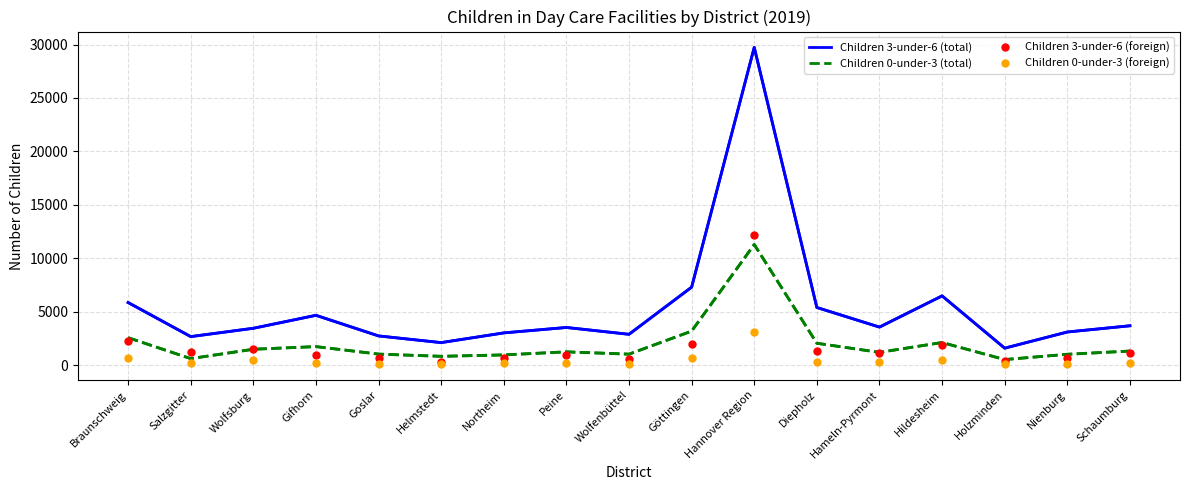

Which series has the widest spread of values?

Children 3-under-6 (total)